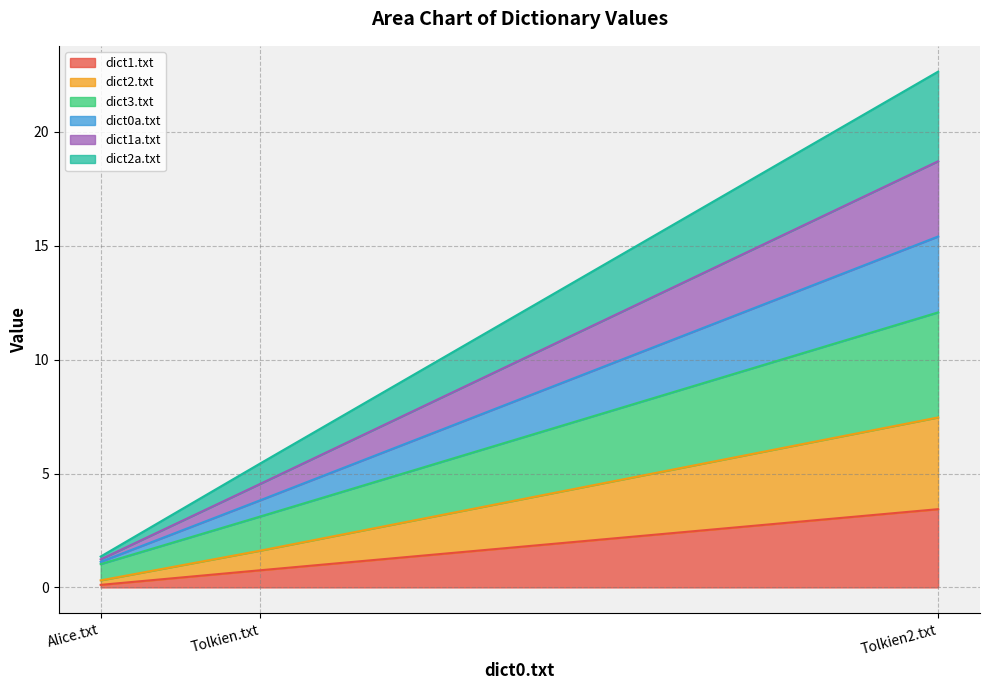

At which category is the sum across all series the highest?

Tolkien2.txt